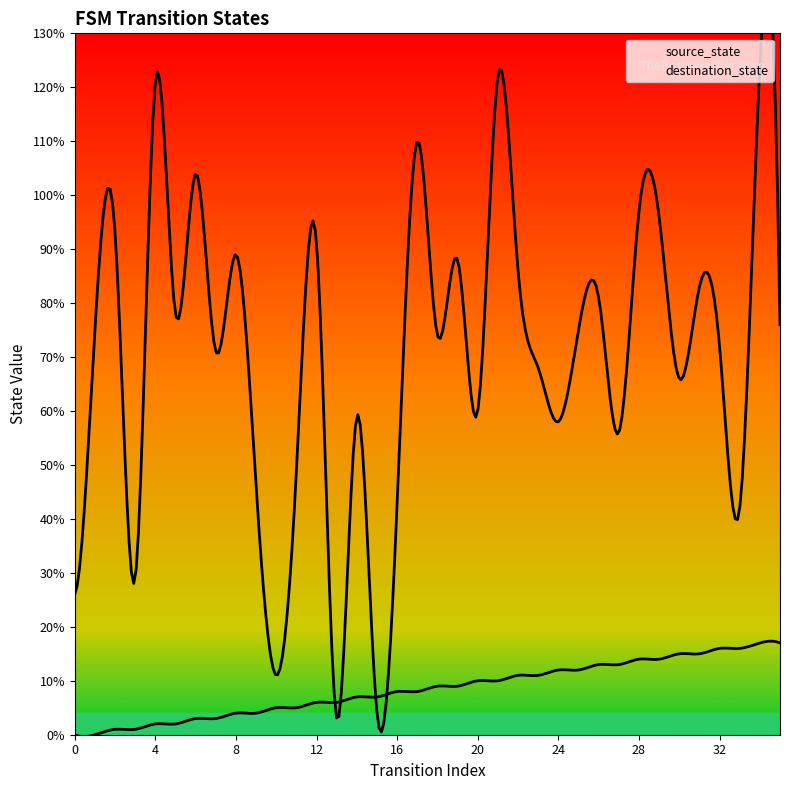

How many values in the destination_state series are below 75?

18